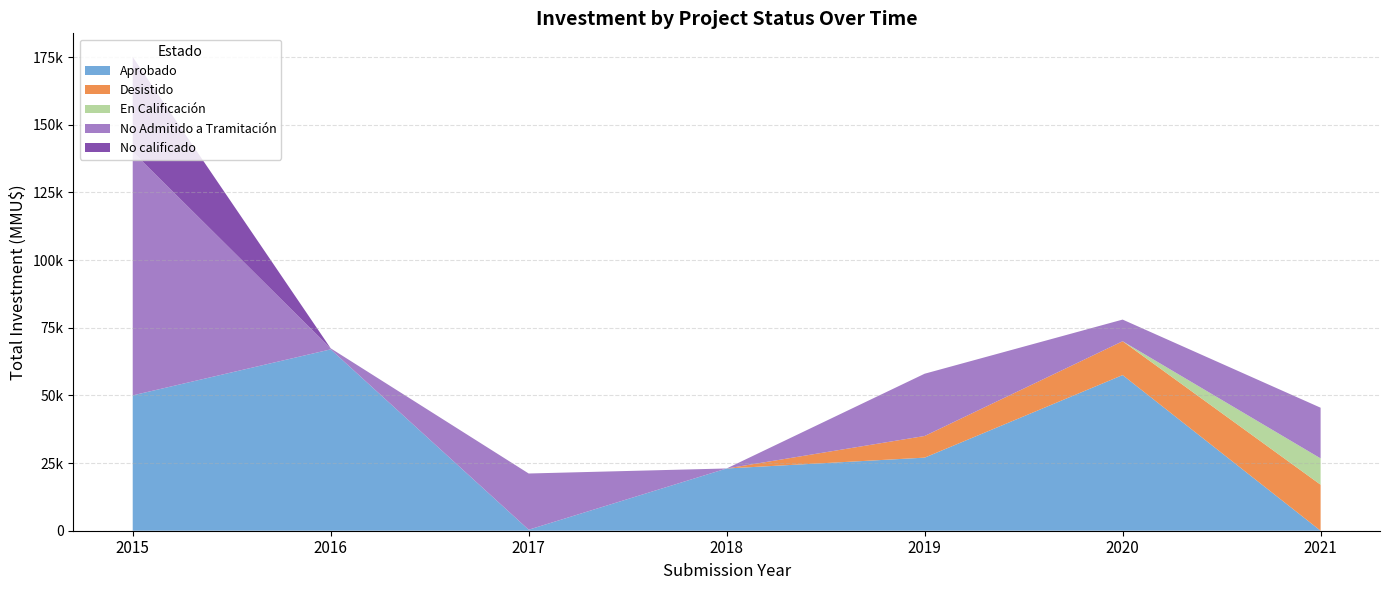

Does the chart have visible grid lines?

Yes